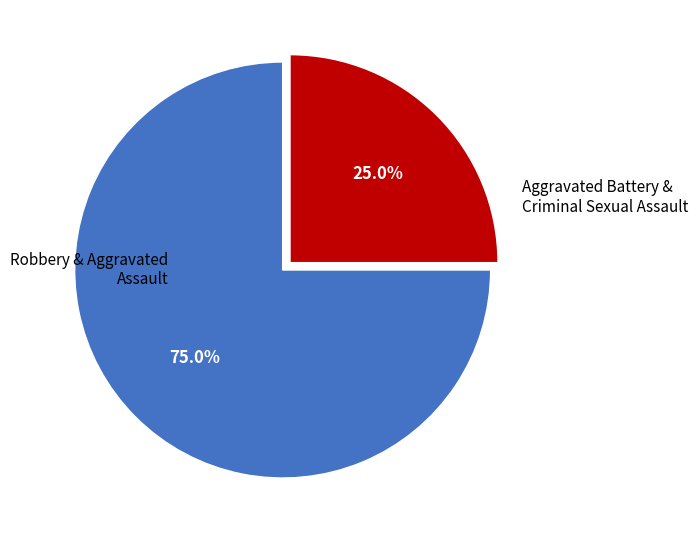

Which has a higher value, Aggravated Battery & Criminal Sexual Assault or Robbery & Aggravated Assault?

Robbery & Aggravated Assault